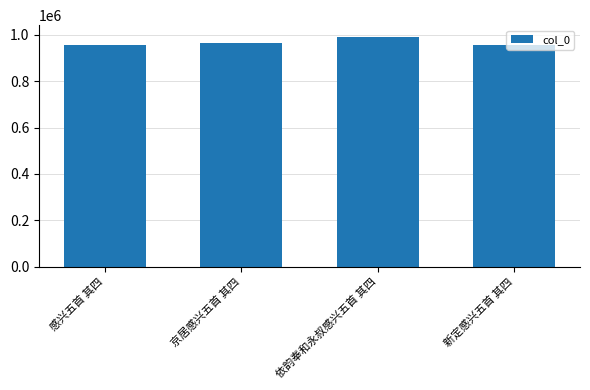

What is the value of the 2nd bar from the left?

966998